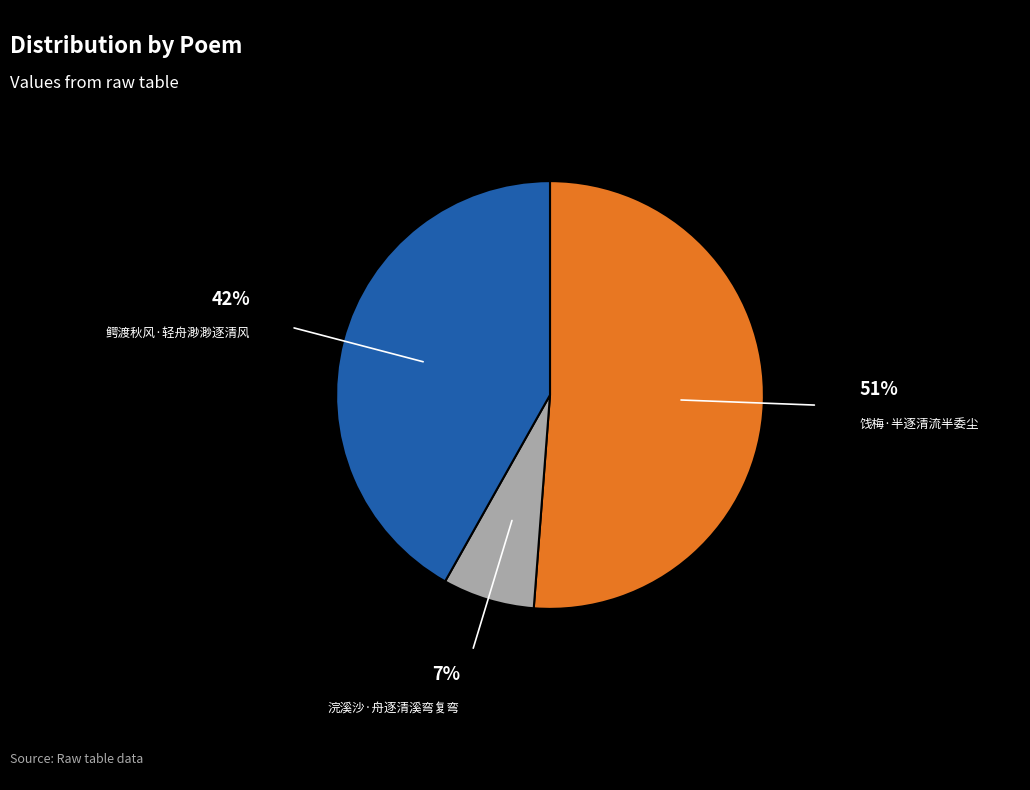

The 浣溪沙·舟逐清溪弯复弯 slice represents 7% of the pie. True or false?

True